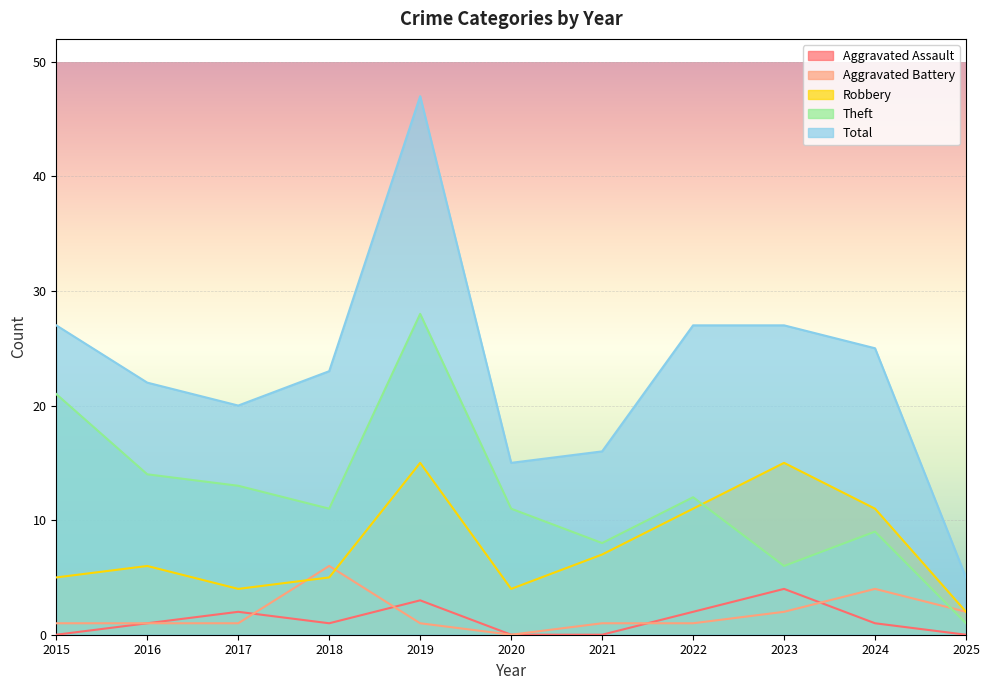

What is the maximum value shown in the chart?

47